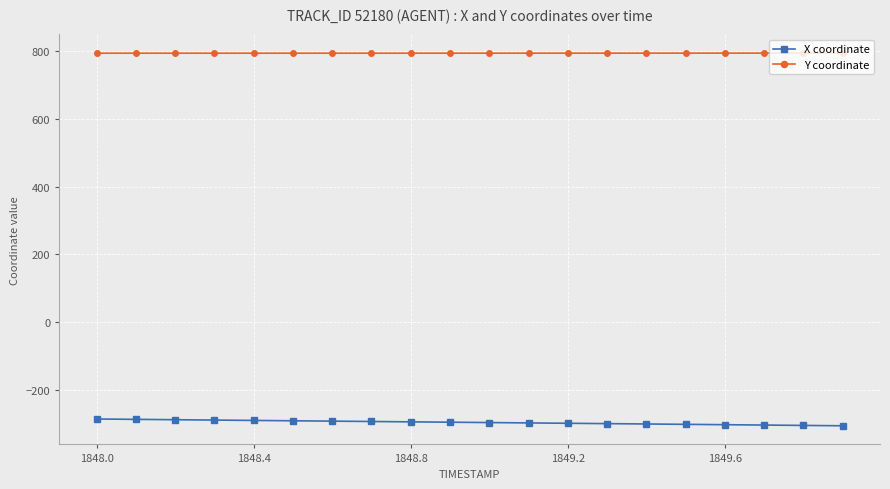

List the series in order of their peak value, highest first.

Y coordinate, X coordinate